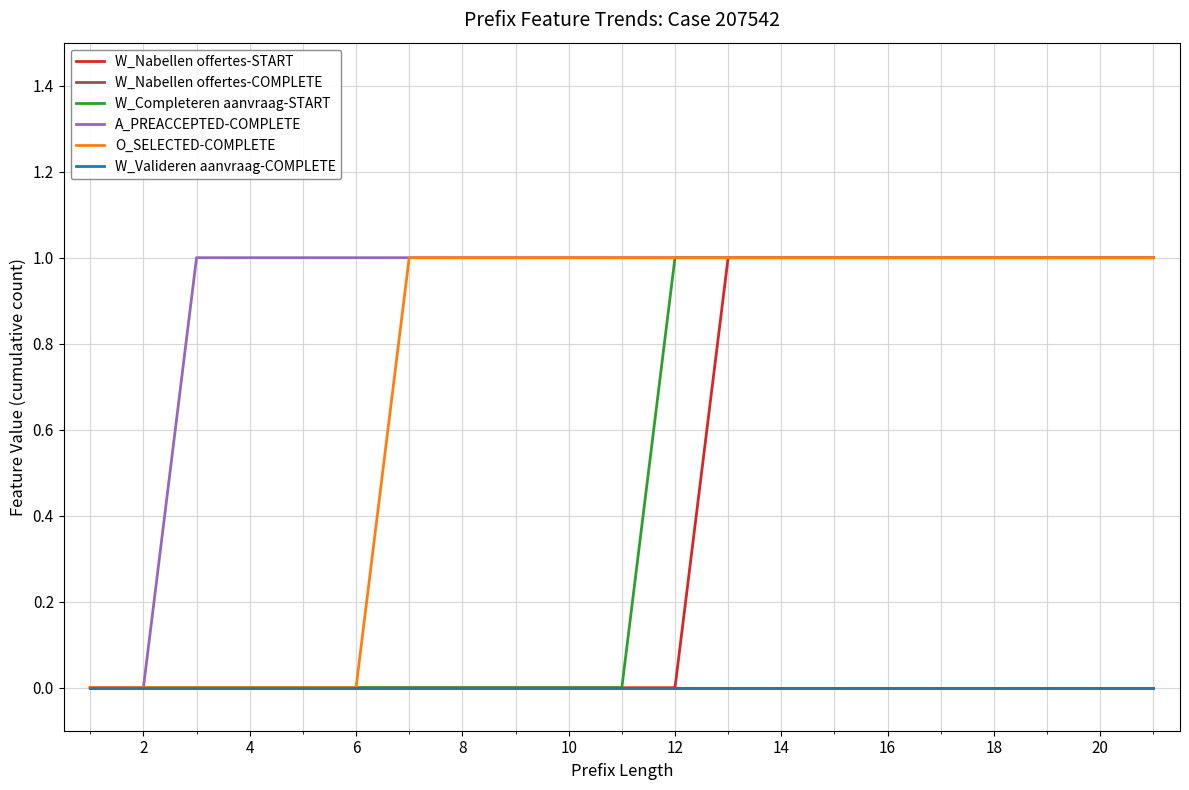

Does the chart have visible grid lines?

Yes